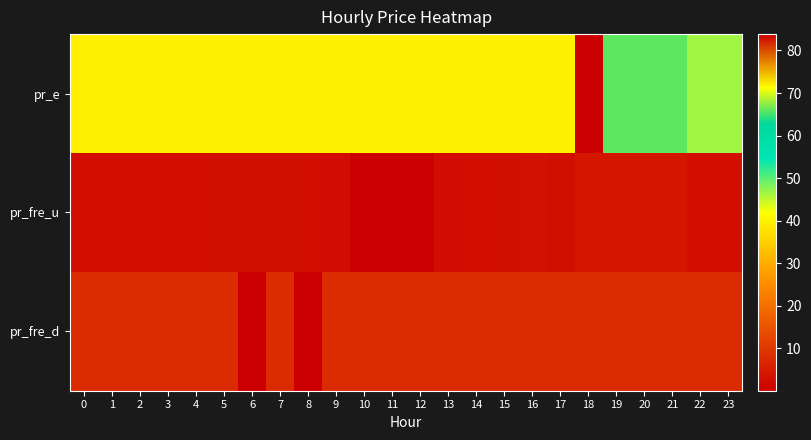

At which category is the sum across all series the highest?

18